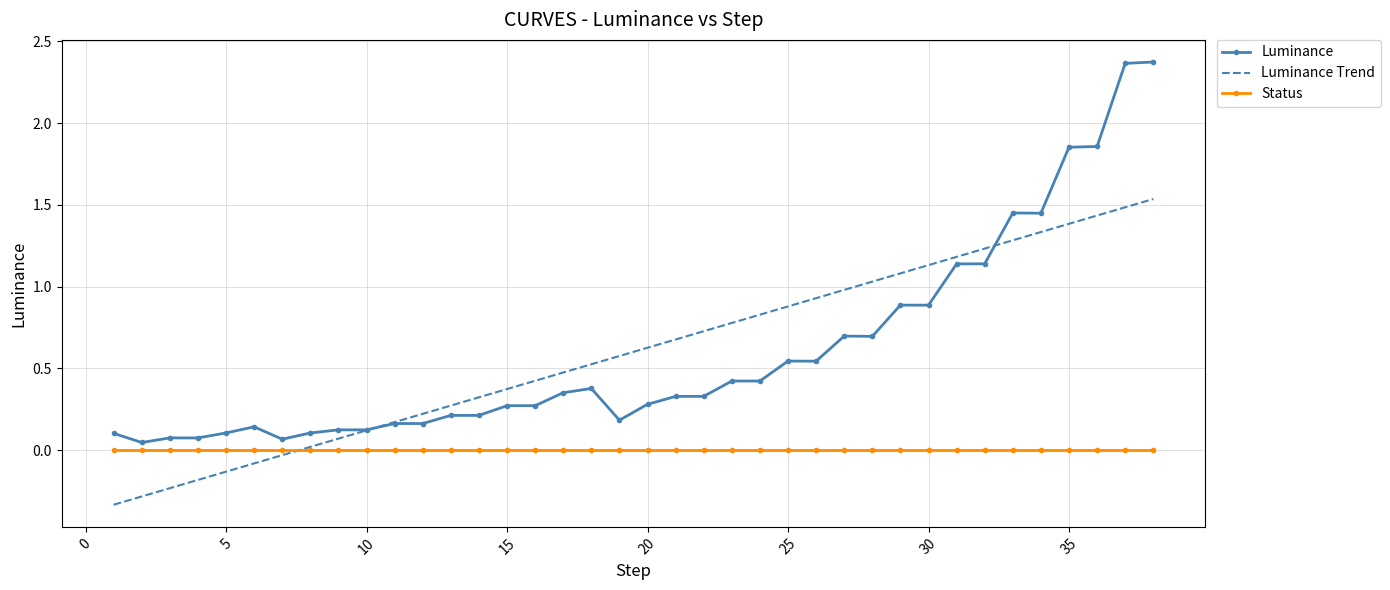

Rank the series by their maximum value, from lowest to highest.

Status, Luminance Trend, Luminance